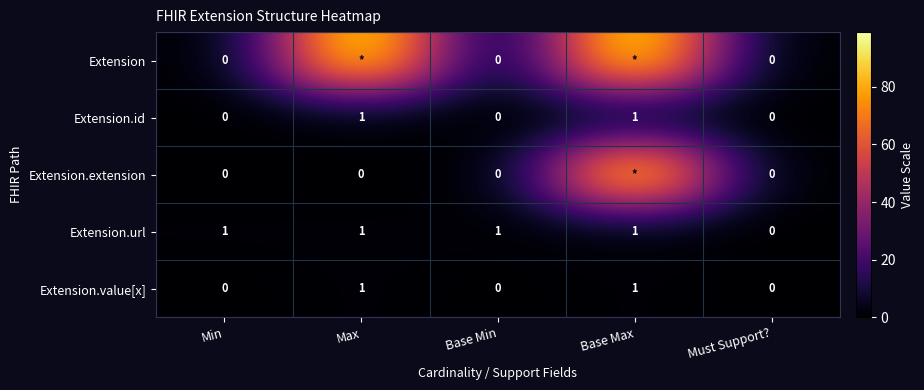

How many Extension.value[x] values are between 0 and 1?

5